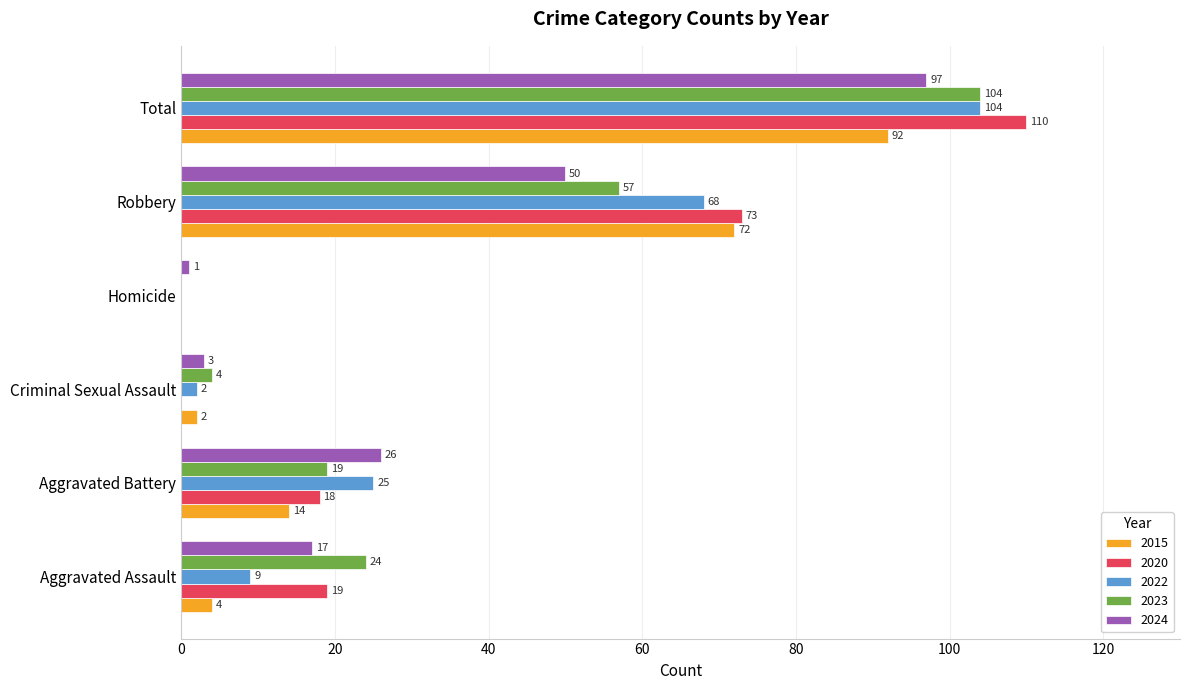

At which label is 2020 closest to 55?

Robbery